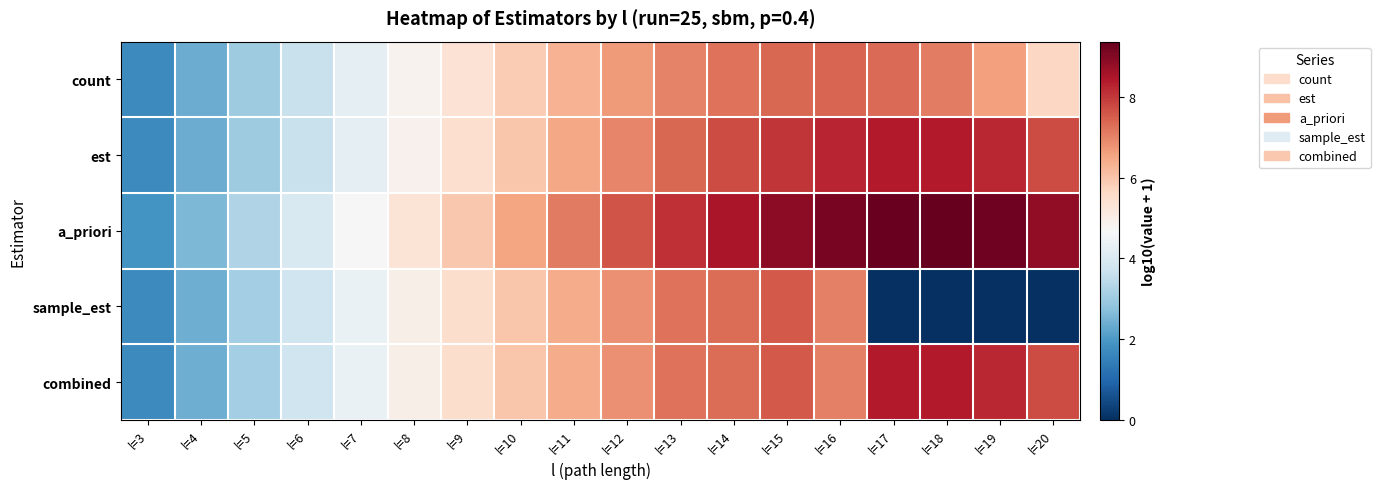

Rank the series at l=10 from lowest to highest value.

count, sample_est, combined, est, a_priori